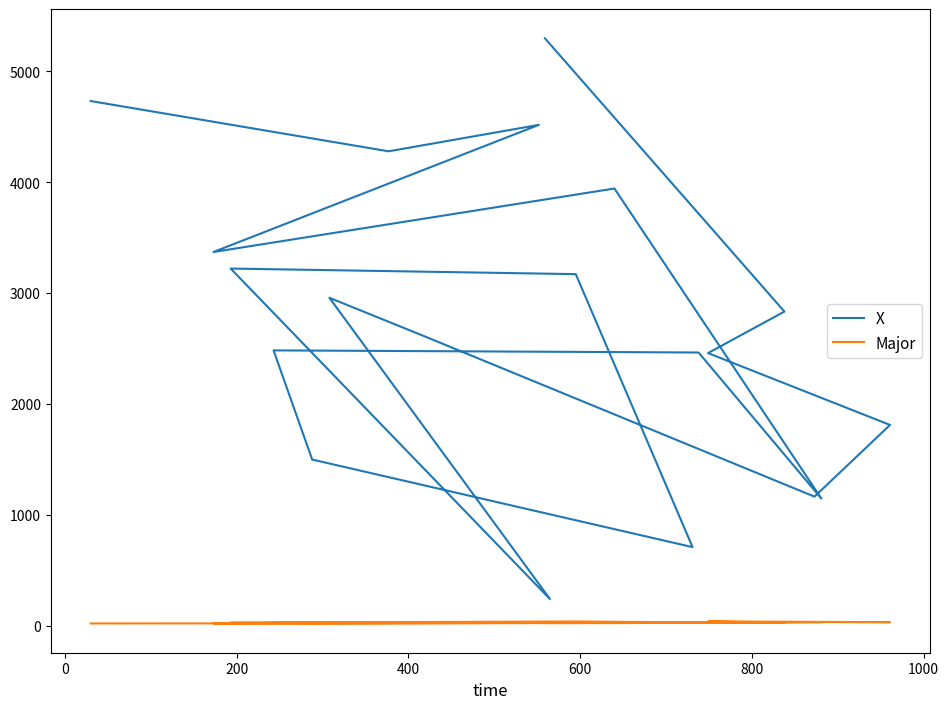

Reading right to left, what are all the values shown in this chart?

X: 5295.5	2832.6	2458.3	1810.9	1165.0	2612.2	2957.0	241.5	3220.3	3169.9	710.0	1498.9	2482.8	2463.8	1148.2	3941.5	3369.6	4515.1	4276.7	4729.8
Major: 25.9	28.6	40.6	33.7	34.7	30.3	30.8	28.2	28.8	40.0	31.5	25.0	27.8	32.7	34.4	25.4	23.8	27.0	23.7	22.0